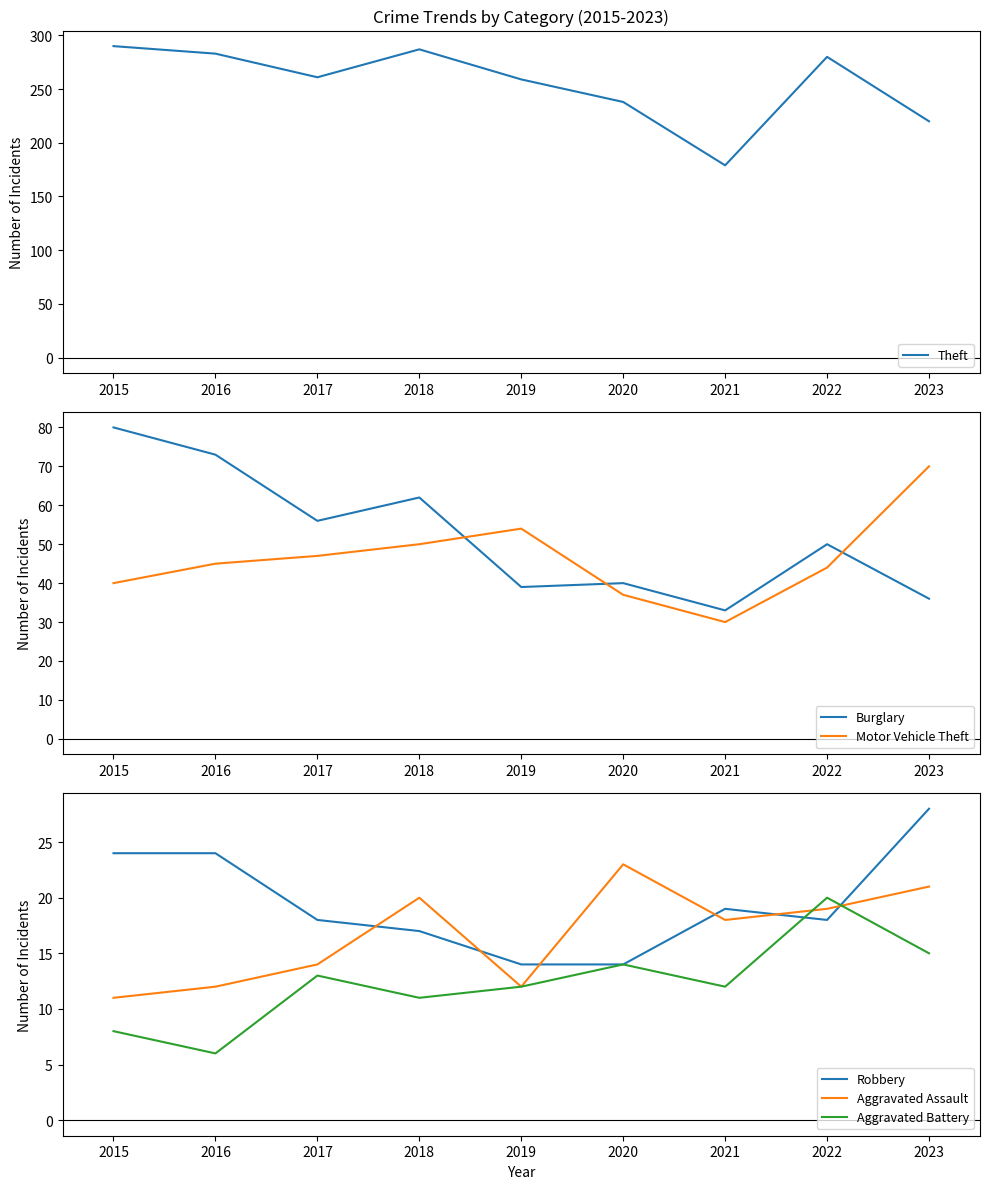

True or false: Aggravated Battery and Robbery cross at least once.

True